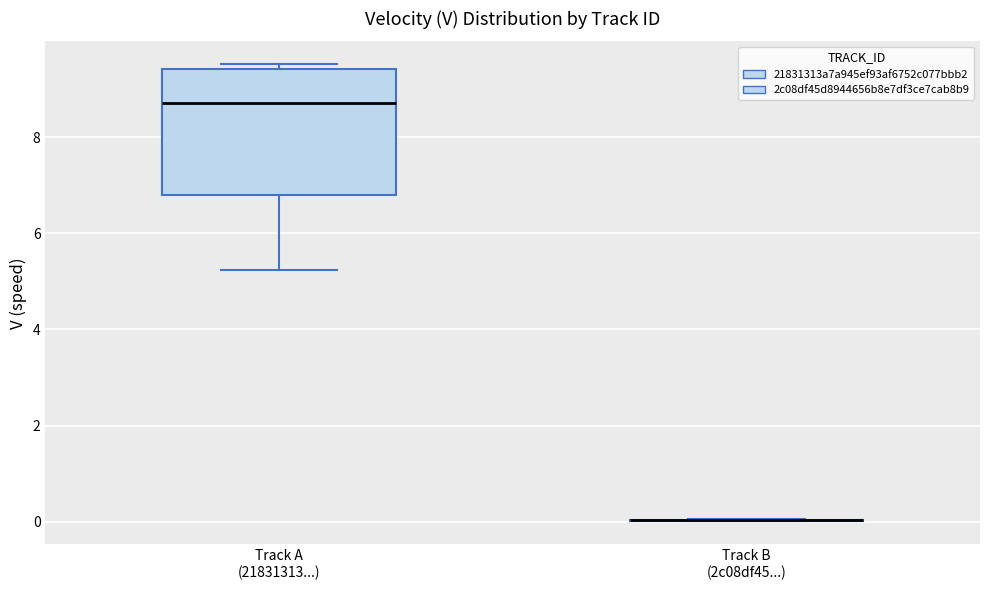

Comparing the boxes themselves (not the whiskers), which one is the tallest?

Track A (21831313...)